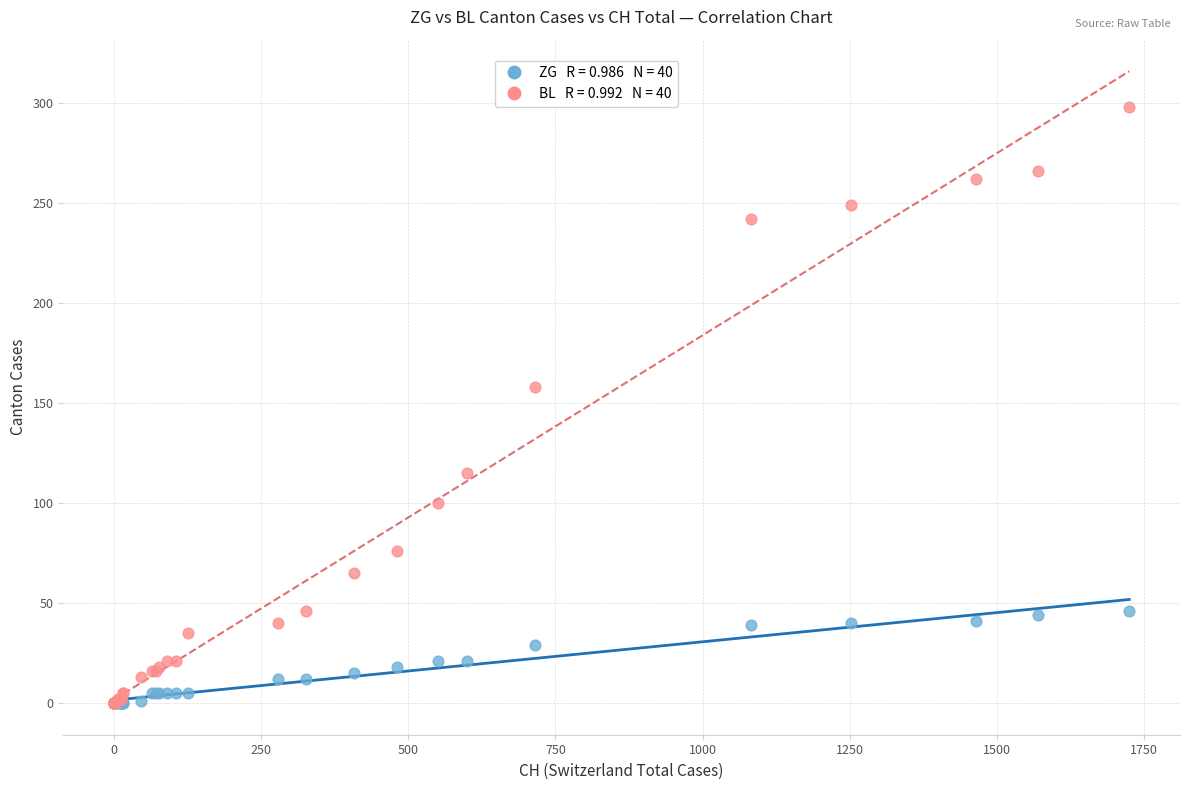

Across all series, what Y value is closest to 149?

158